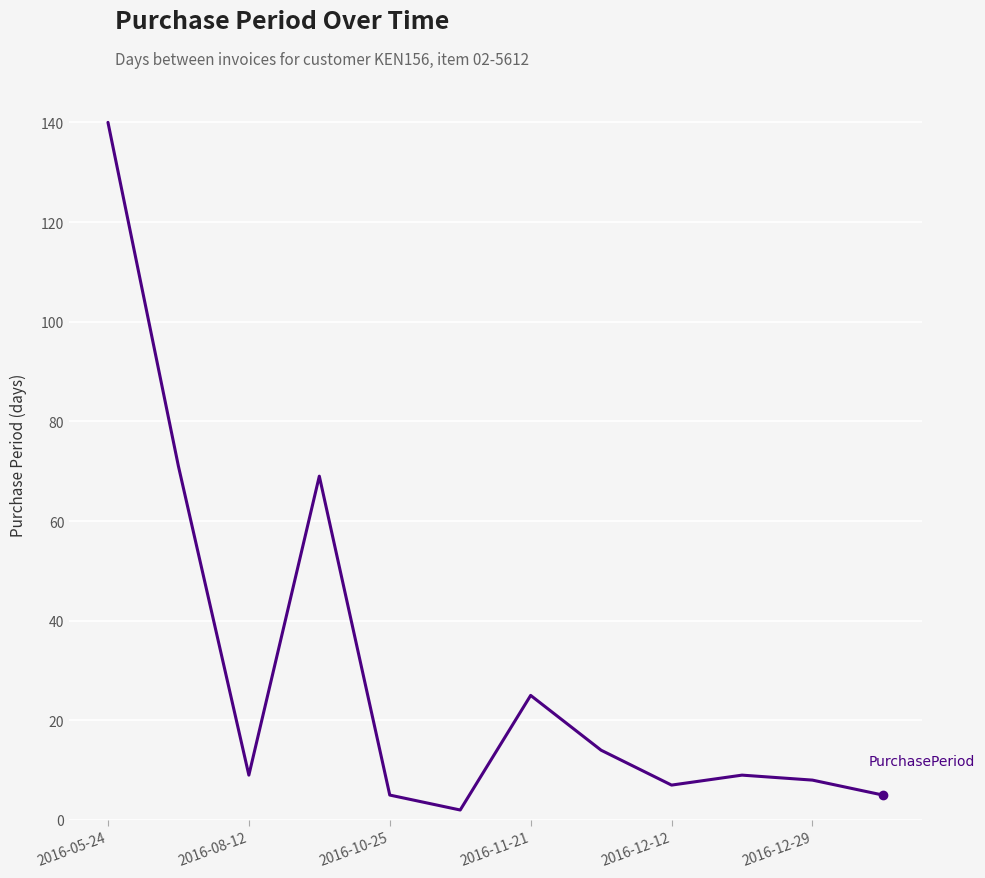

What is the greatest value displayed?

140